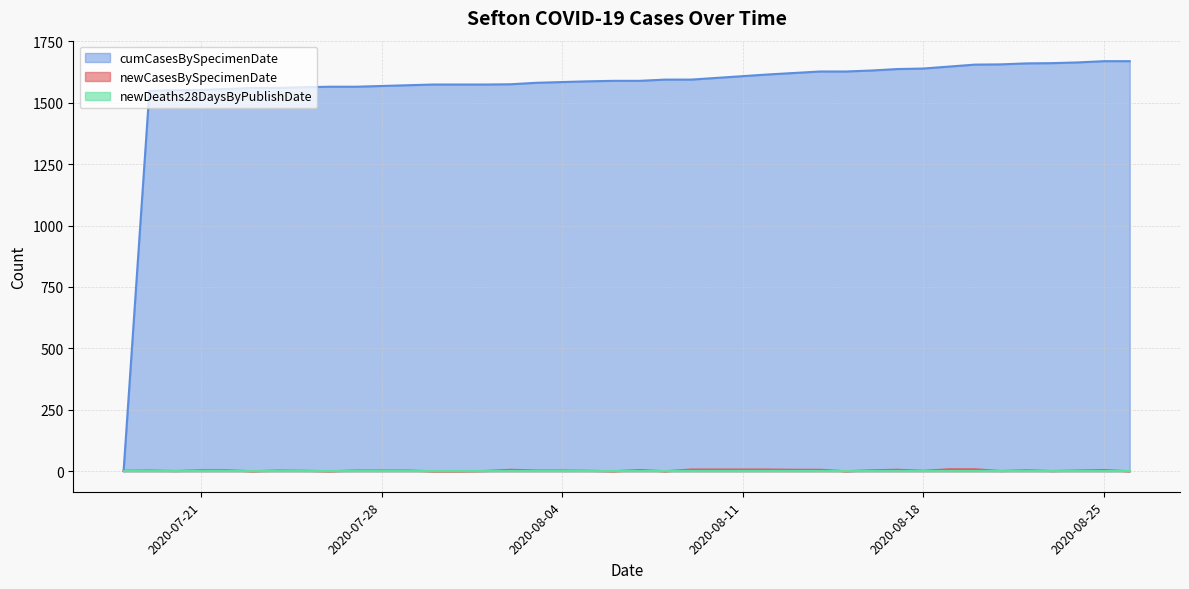

Which series has the widest spread of values?

cumCasesBySpecimenDate